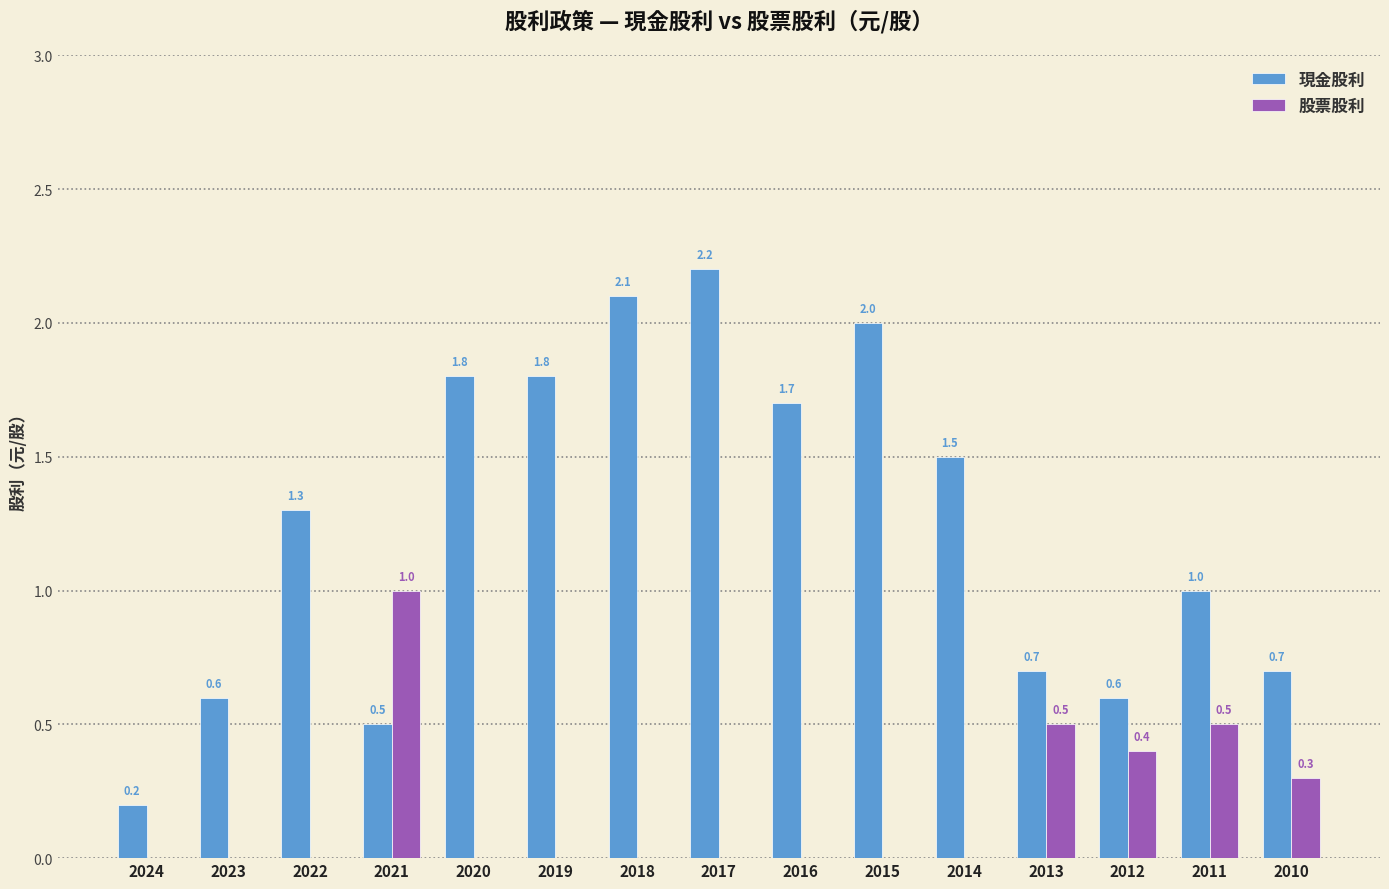

How many 股票股利 values are between 0 and 1?

15